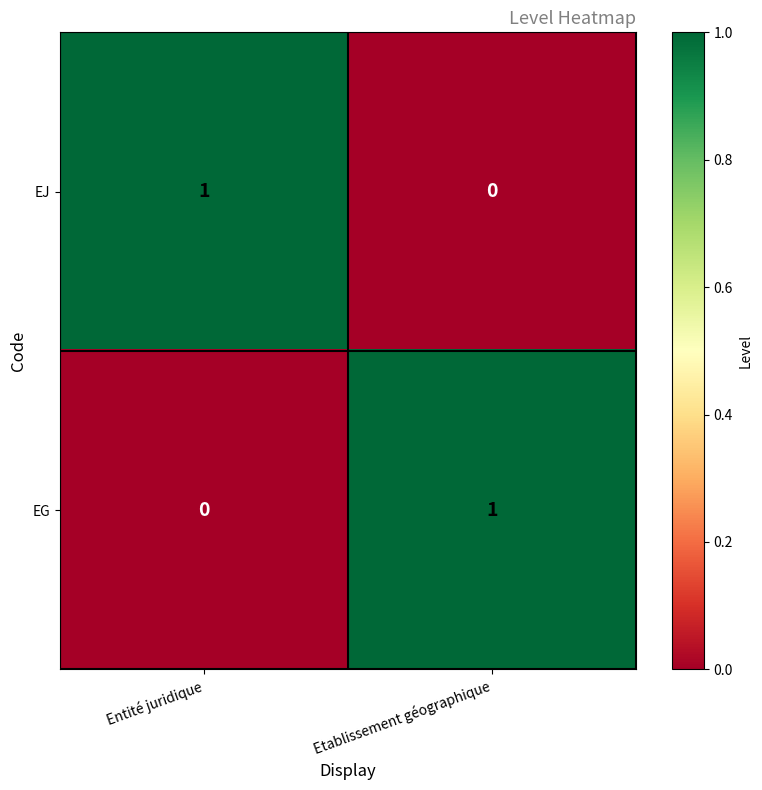

At which label does EG reach its minimum?

Entité juridique